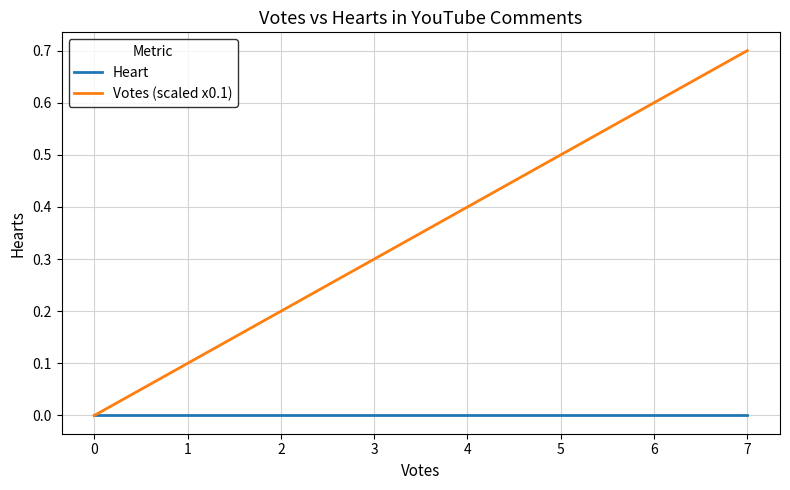

Between 1 and 2, which series saw the biggest shift?

Votes (scaled x0.1)